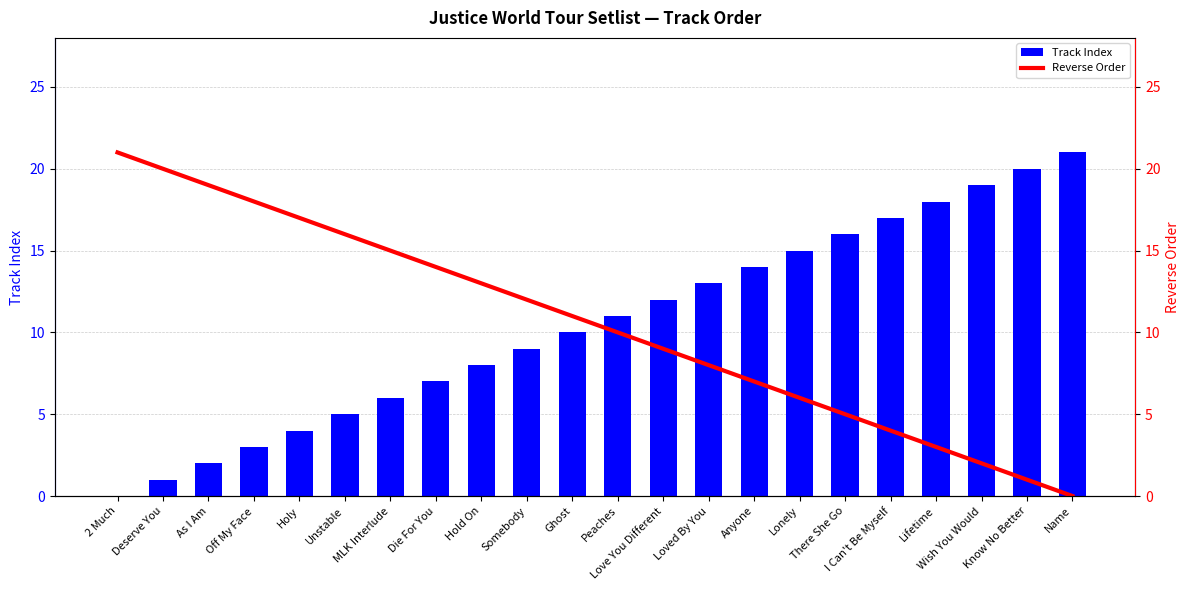

What is the greatest value displayed?

21